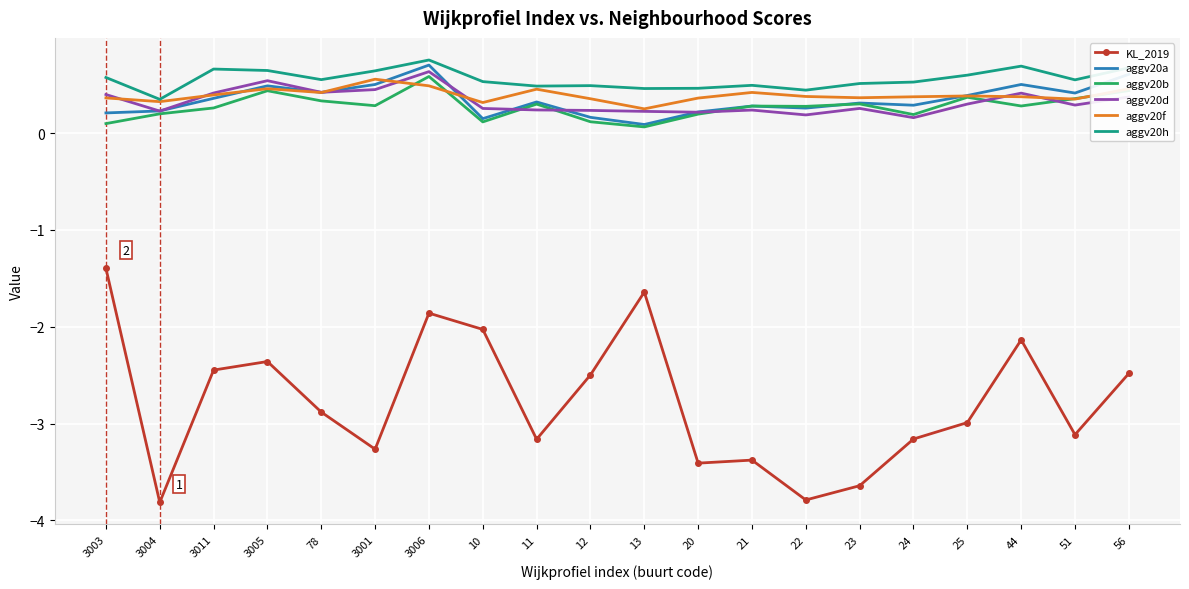

Which series has the largest total across all categories?

aggv20h